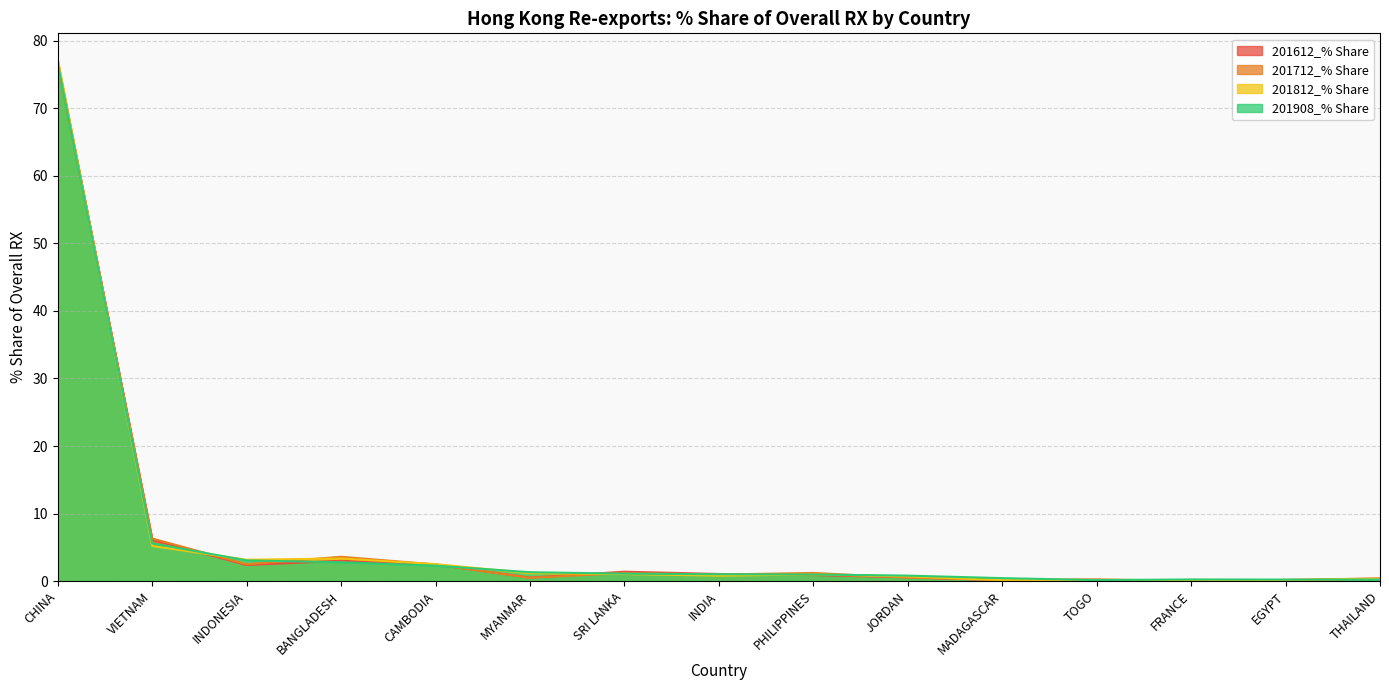

Reading left to right, transcribe all the data shown in this chart.

201612_% Share: CHINA=76.9	VIETNAM=6.1	INDONESIA=2.4	BANGLADESH=3.0	CAMBODIA=2.5	MYANMAR=0.5	SRI LANKA=1.4	INDIA=1.1	PHILIPPINES=0.9	JORDAN=0.6	MADAGASCAR=0.1	TOGO=0.2	FRANCE=0.1	EGYPT=0.2	THAILAND=0.4
201712_% Share: CHINA=76.5	VIETNAM=6.3	INDONESIA=2.5	BANGLADESH=3.6	CAMBODIA=2.5	MYANMAR=0.5	SRI LANKA=1.2	INDIA=1.0	PHILIPPINES=1.2	JORDAN=0.5	MADAGASCAR=0.2	TOGO=0.3	FRANCE=0.0	EGYPT=0.1	THAILAND=0.3
201812_% Share: CHINA=77.2	VIETNAM=5.2	INDONESIA=3.2	BANGLADESH=3.4	CAMBODIA=2.5	MYANMAR=1.2	SRI LANKA=1.1	INDIA=0.8	PHILIPPINES=1.0	JORDAN=0.7	MADAGASCAR=0.1	TOGO=0.1	FRANCE=0.0	EGYPT=0.2	THAILAND=0.4
201908_% Share: CHINA=76.6	VIETNAM=5.6	INDONESIA=3.1	BANGLADESH=2.8	CAMBODIA=2.3	MYANMAR=1.3	SRI LANKA=1.1	INDIA=1.0	PHILIPPINES=1.0	JORDAN=0.8	MADAGASCAR=0.5	TOGO=0.2	FRANCE=0.3	EGYPT=0.2	THAILAND=0.2